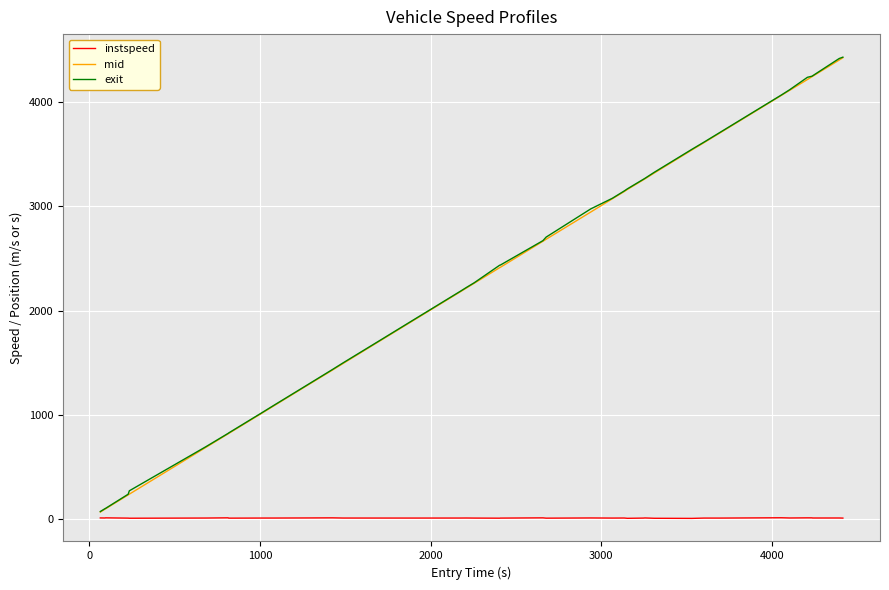

How many categories are shown in the chart?

40